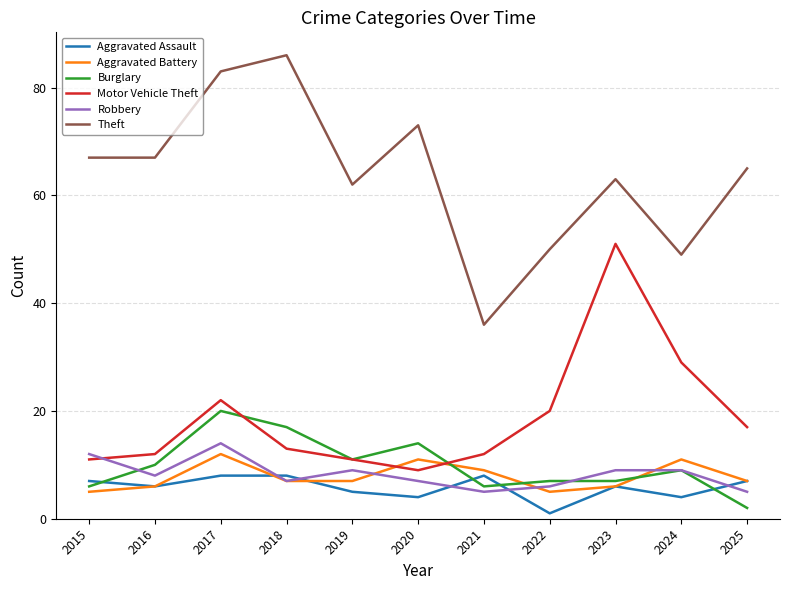

At which category is the sum across all series the highest?

2017